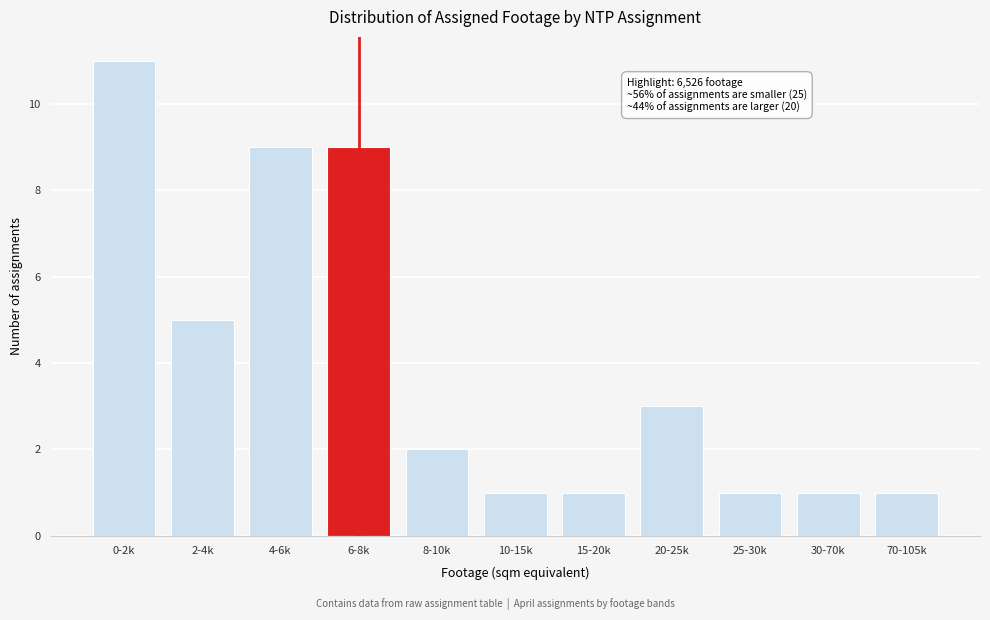

Reading left to right, list all the values displayed in this chart.

11	5	9	9	2	1	1	3	1	1	1